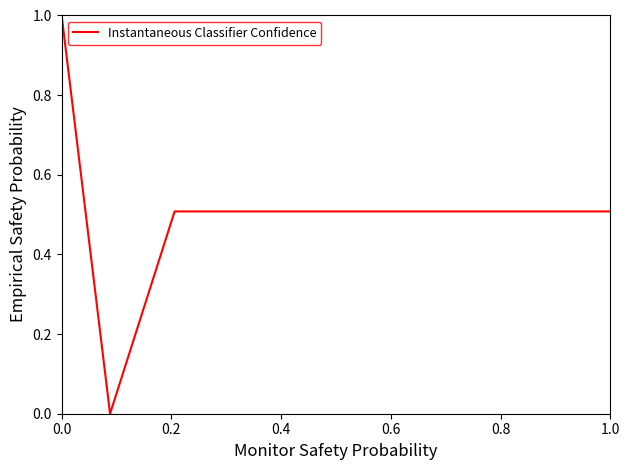

What is the difference between the maximum and minimum values?

1.0